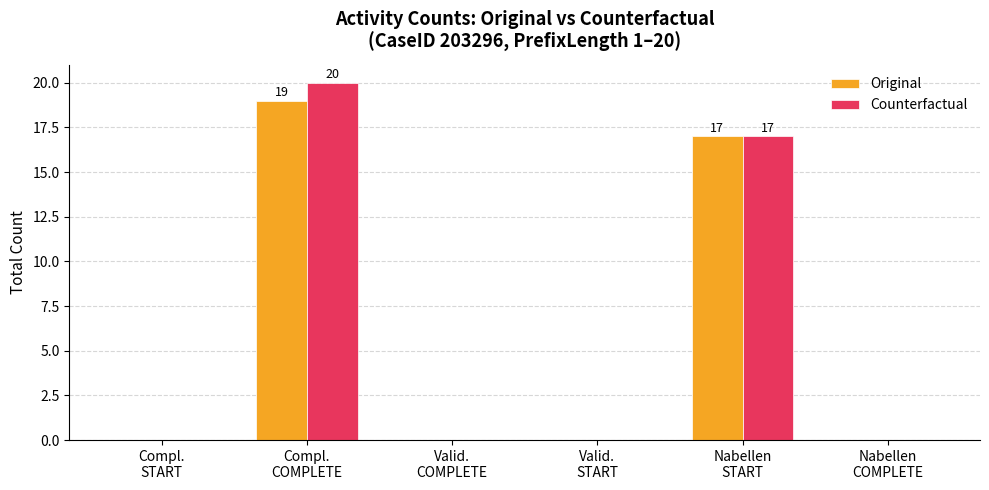

True or false: Original has a value of -11 at Valid.
START.

False